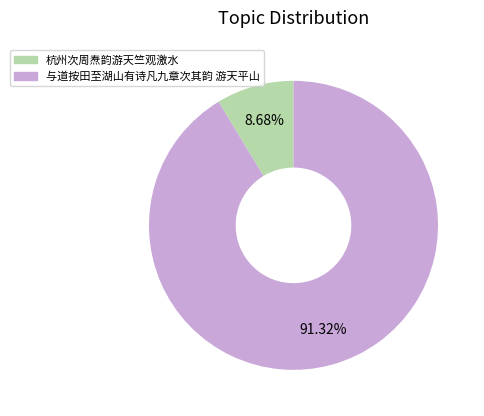

How many slices are in this pie chart?

2